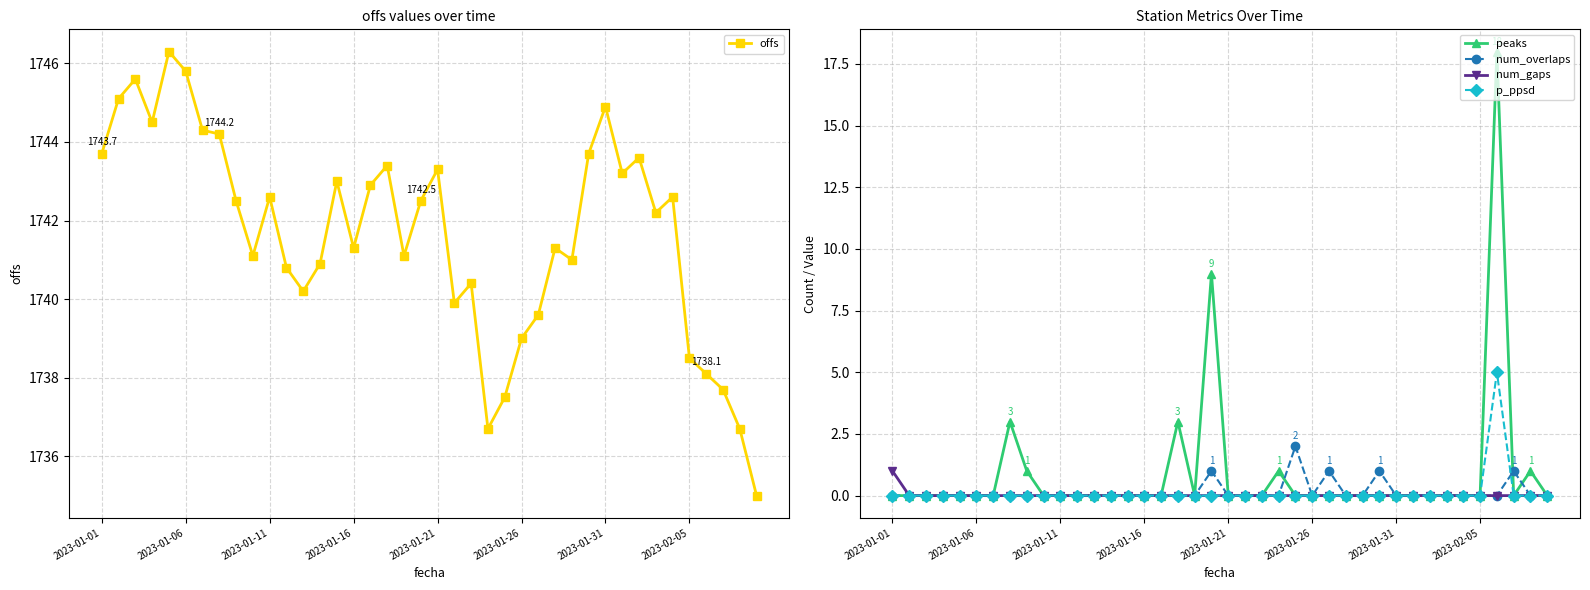

Is it true that p_ppsd equals 3 at 2023-01-11?

False